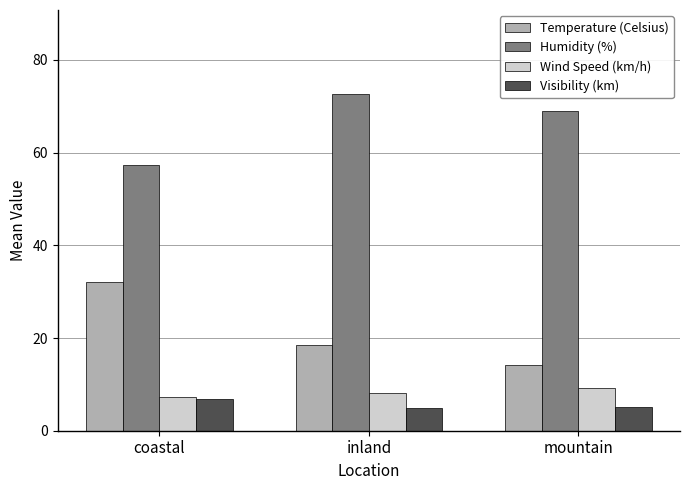

Does the chart contain any negative values?

No